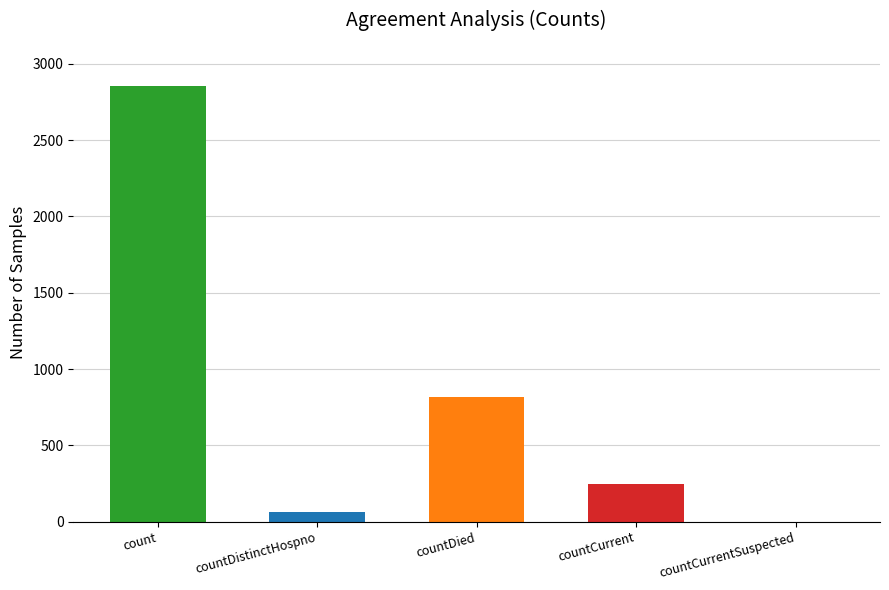

Which has a higher value, countCurrent or countCurrentSuspected?

countCurrent